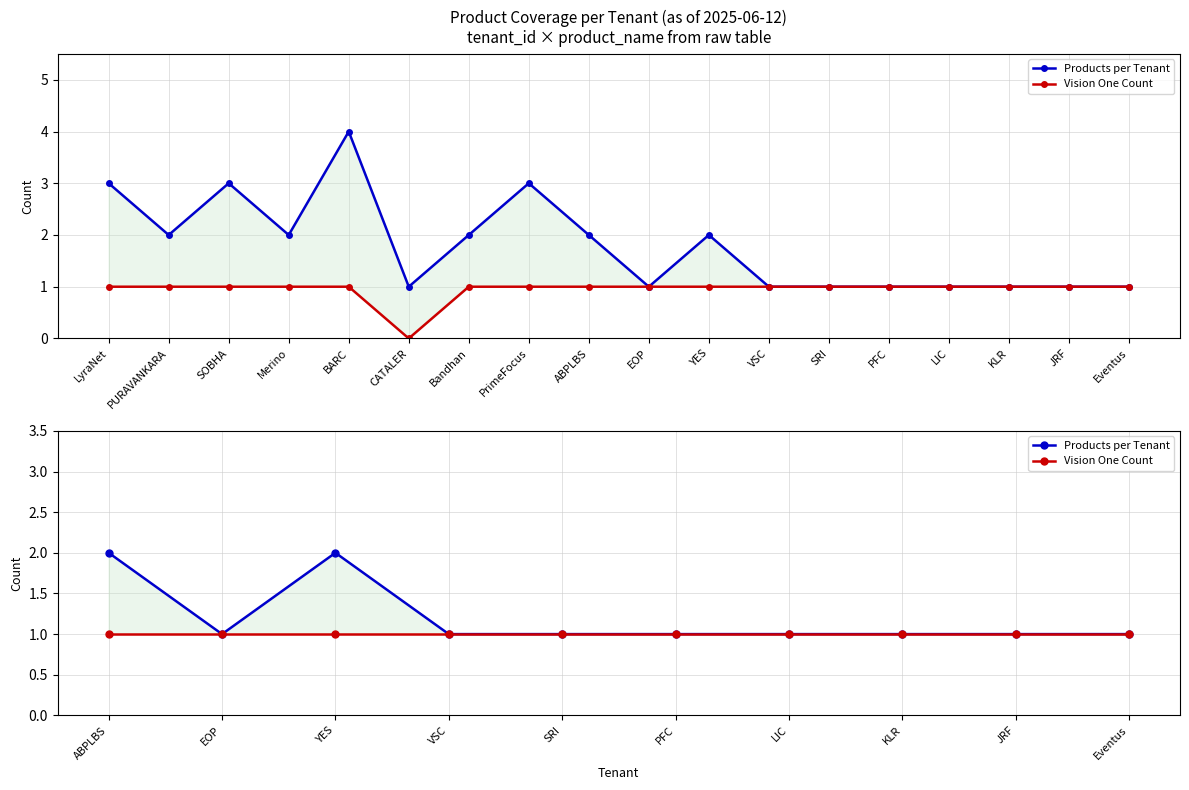

True or false: Vision One Count has a value of 0 at Eventus.

False